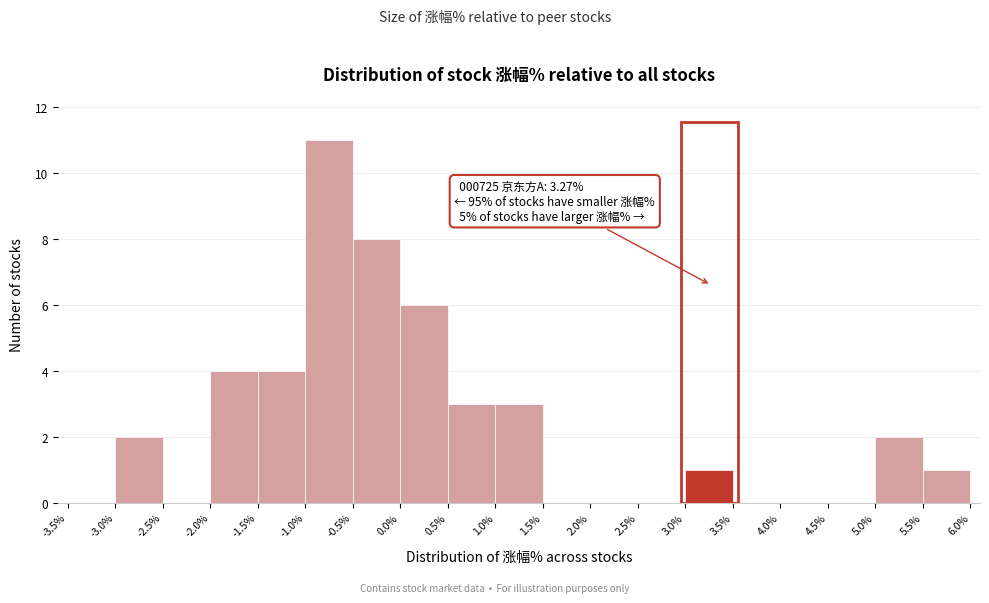

Over which range of the x-axis is the bar tallest?

-1.0% to -0.5%